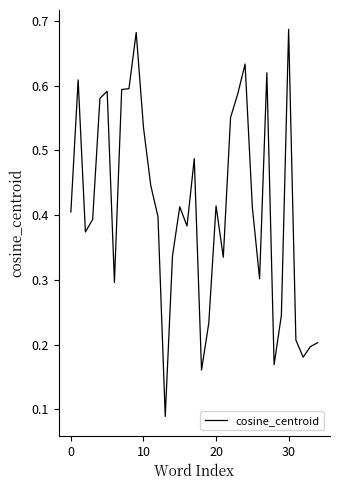

Where is the data nearest to the value 0?

13